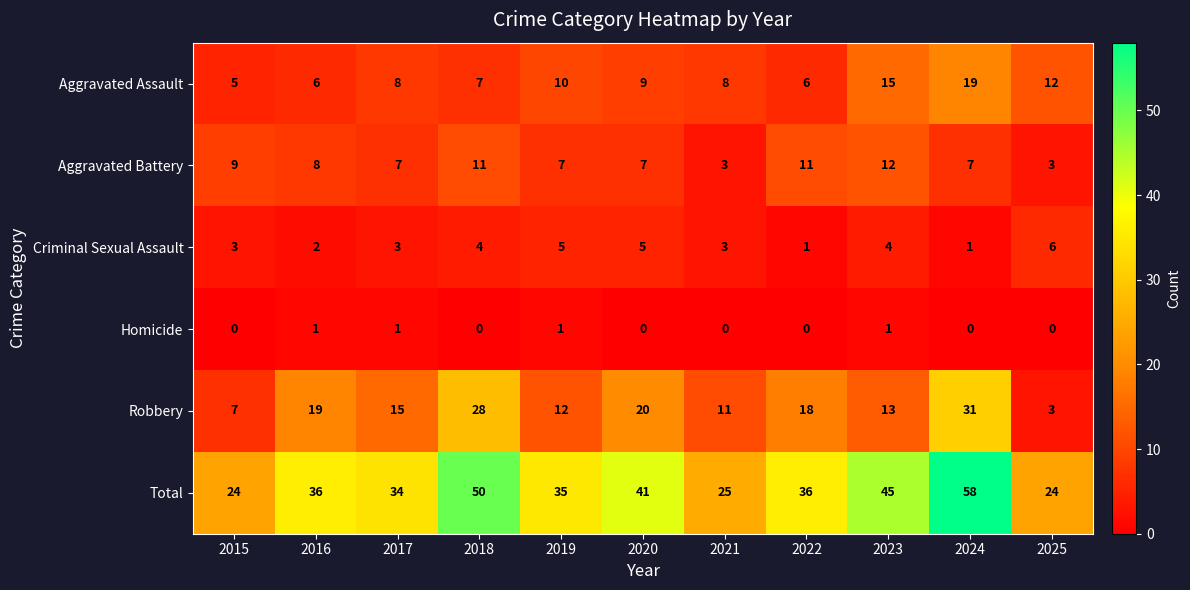

Rank the categories by Robbery value from highest to lowest.

2024, 2018, 2020, 2016, 2022, 2017, 2023, 2019, 2021, 2015, 2025